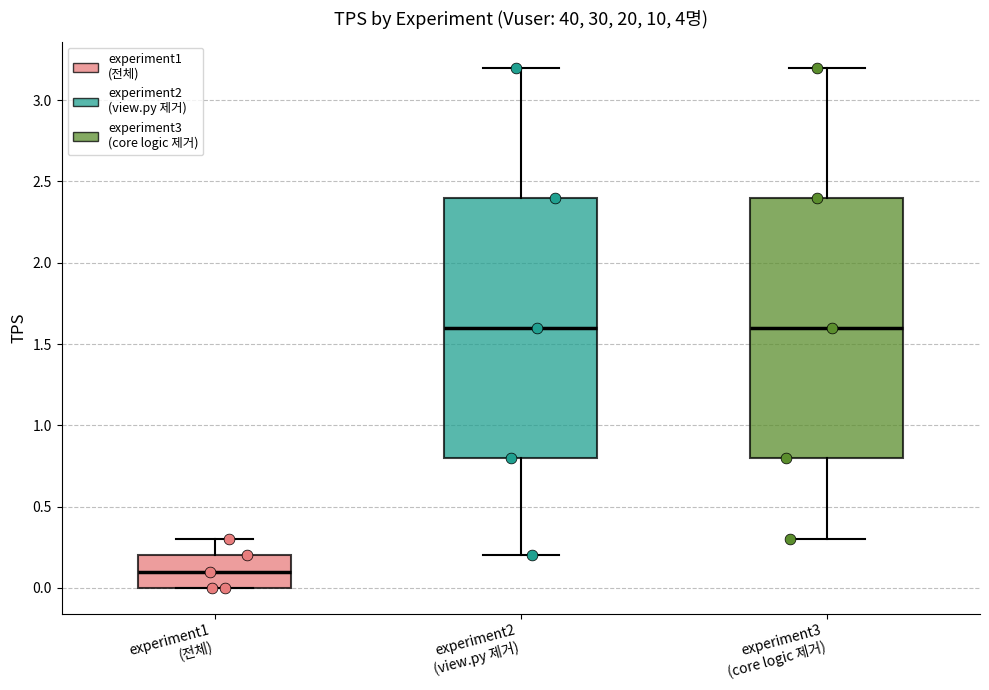

Where is the lower edge of the box for experiment3 (core logic 제거) on the y-axis? The values are not printed on the chart, so give them approximately, as read against the axis.

0.8